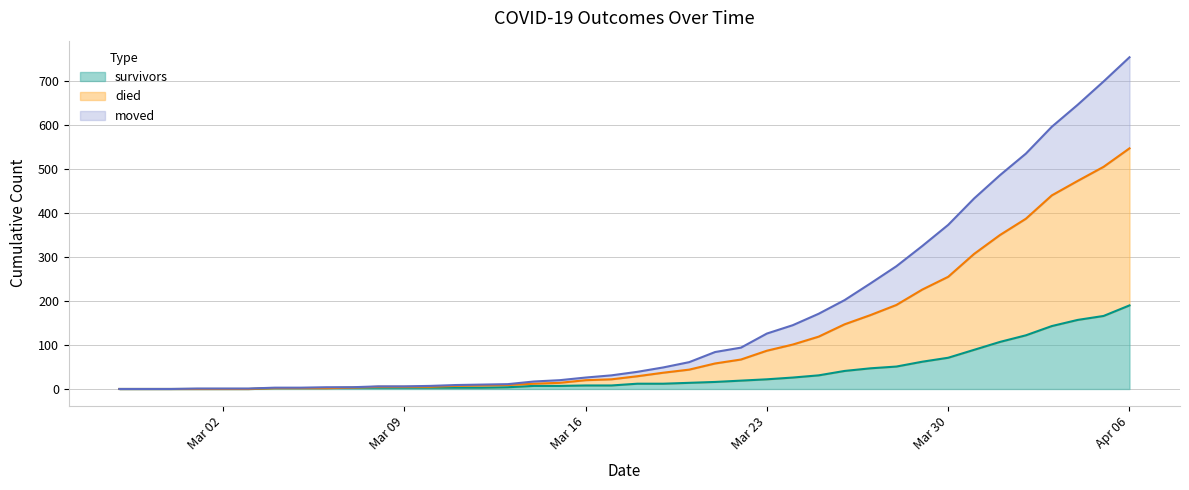

True or false: moved and survivors cross at least once.

False